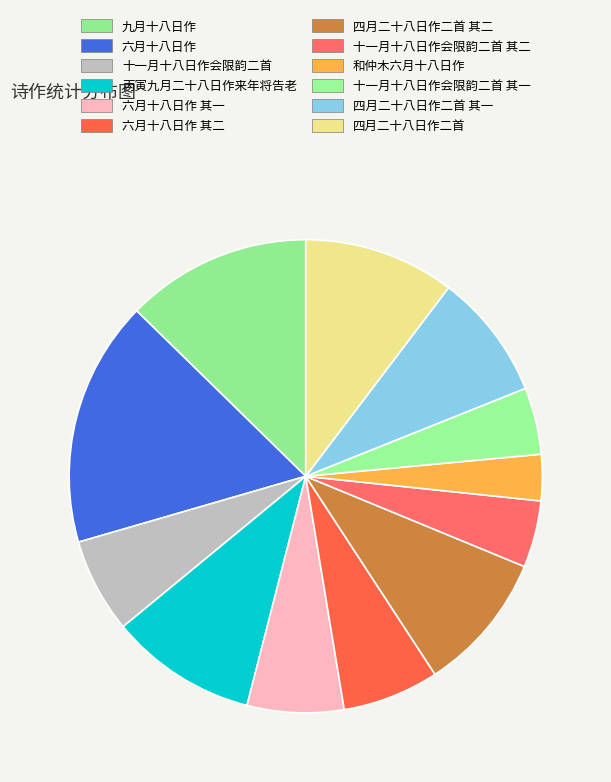

What is the change in value from 六月十八日作 to 四月二十八日作二首?

+396727